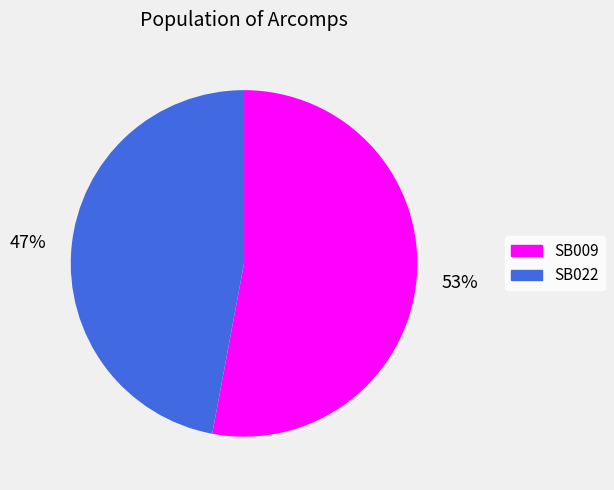

To the nearest percent, what is the difference between the largest and smallest slice percentages?

6%